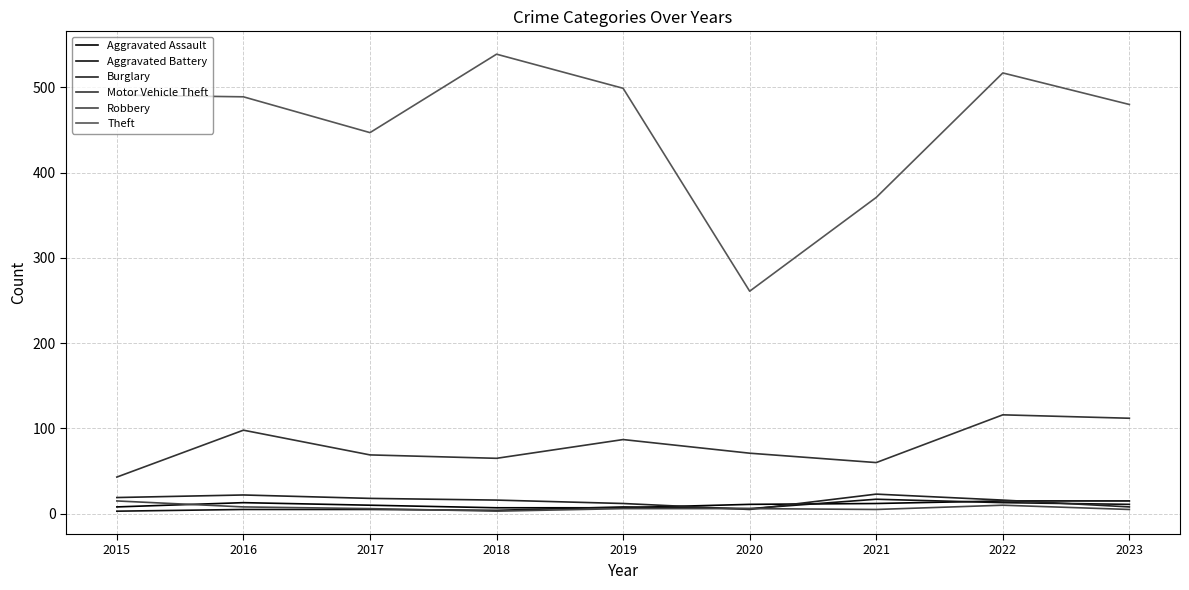

What is the difference between the highest and lowest values at 2020?

256